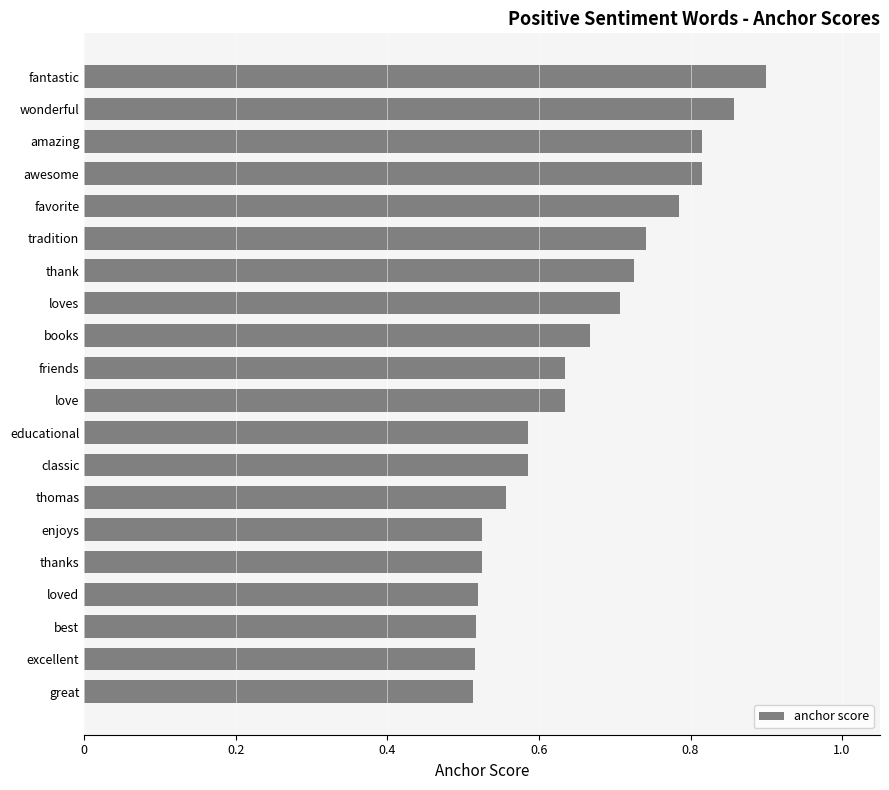

The chart shows a value of 0.7 at enjoys. True or false?

False